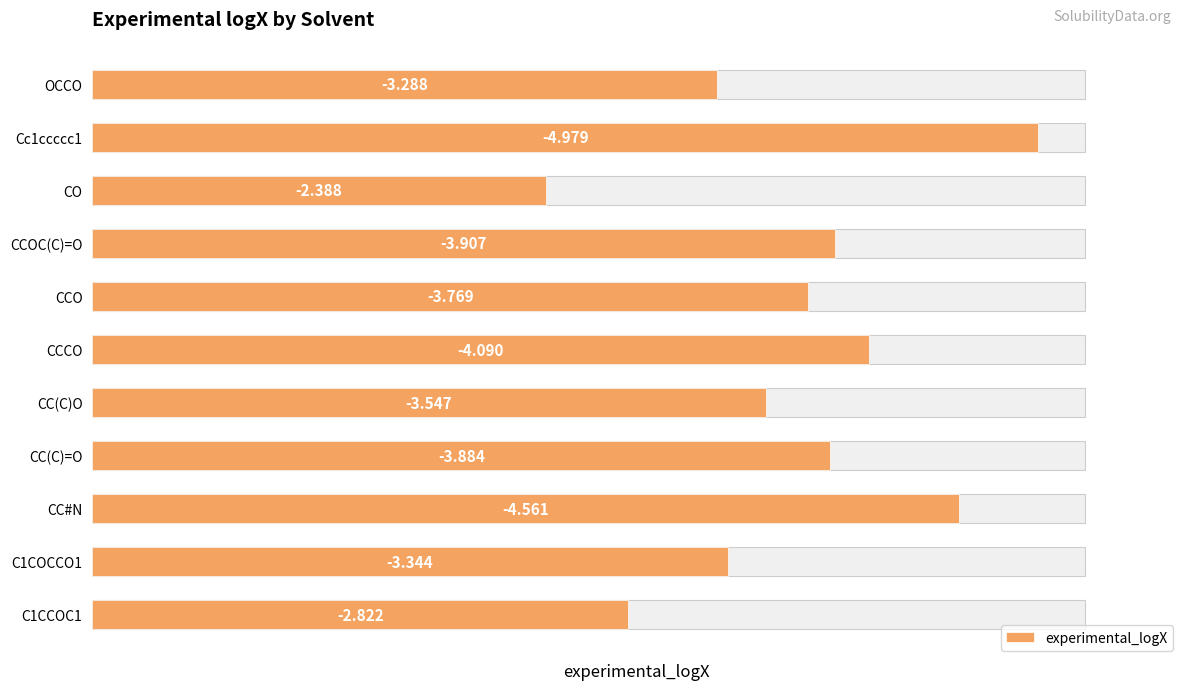

Count the number of data series in this chart.

1